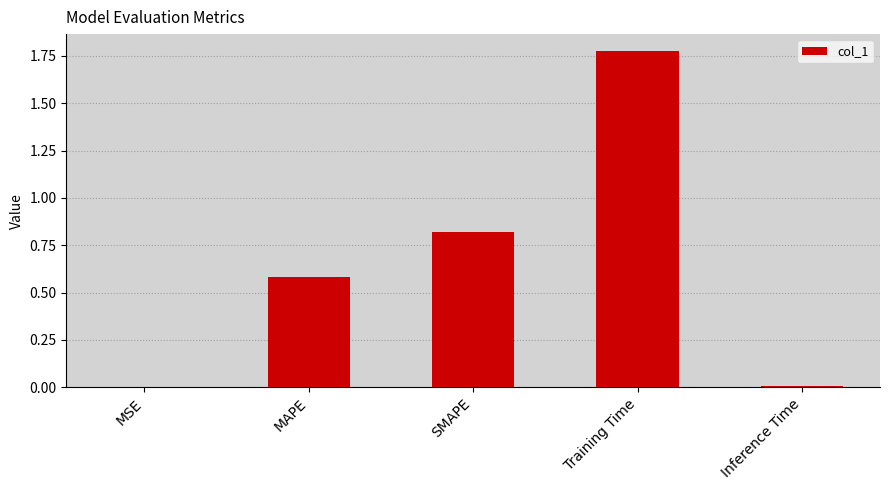

What is the average value?

0.6